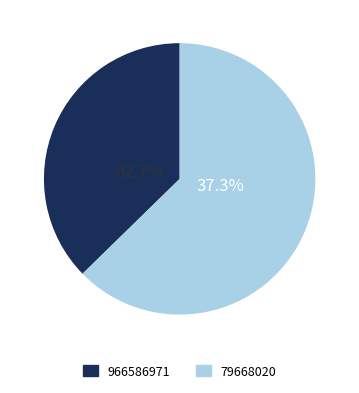

What percentage is the 966586971 slice, to the nearest percent?

37%